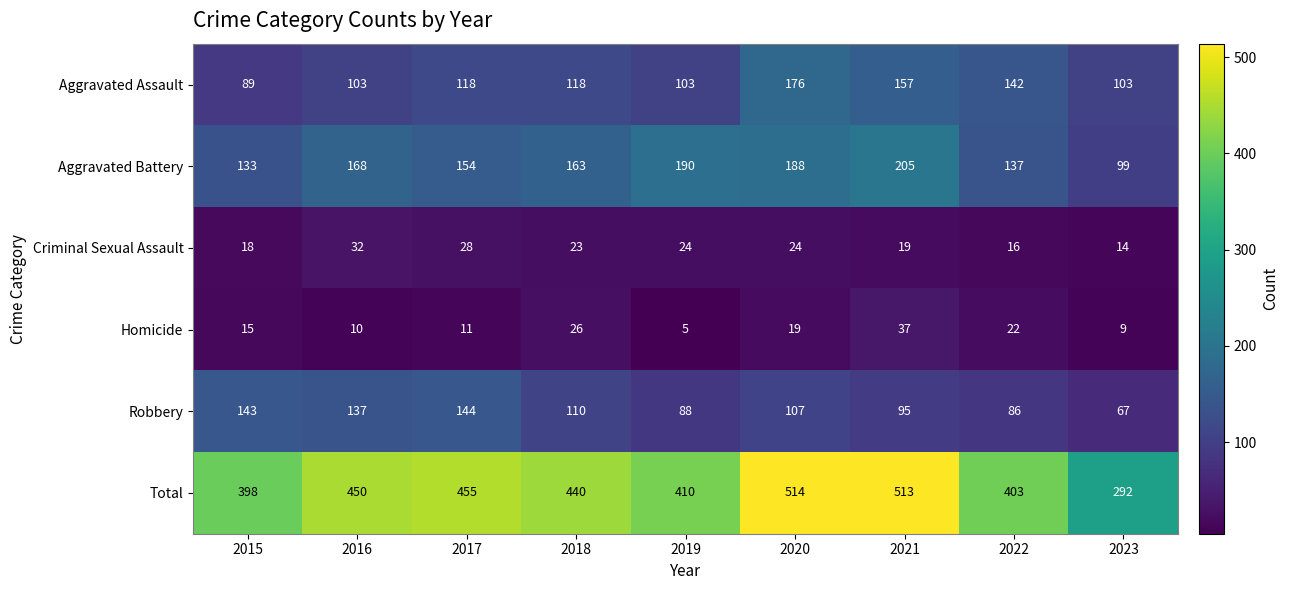

The value of Robbery at 2022 is 86. True or false?

True